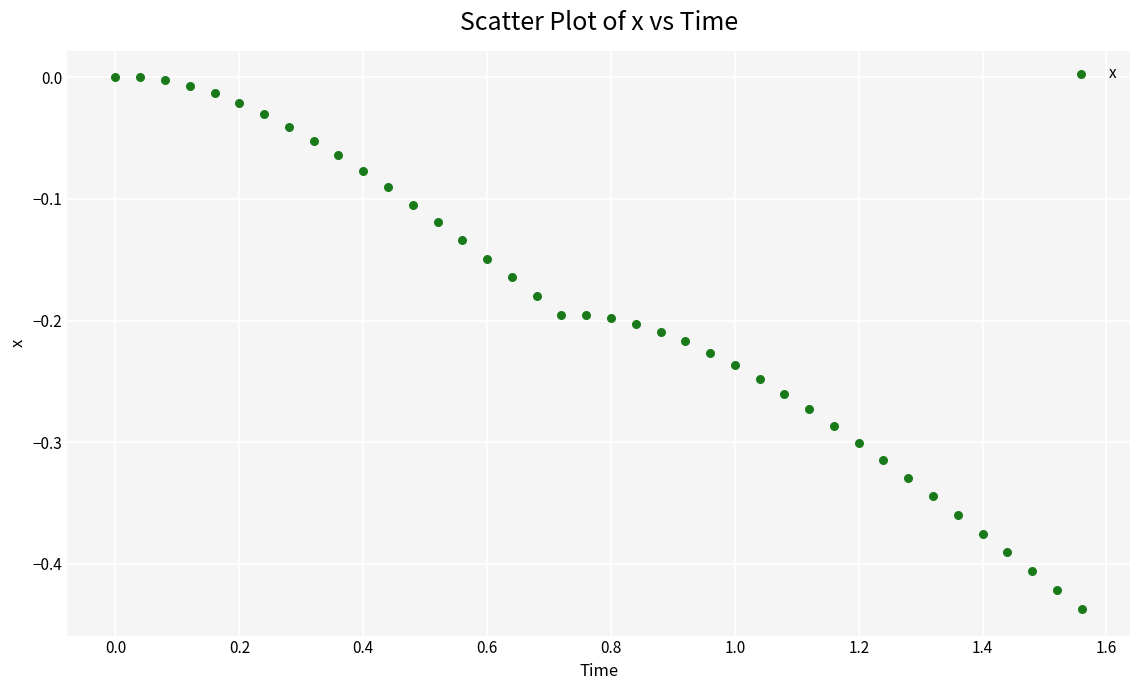

What is the range of X values (max minus min)?

1.6